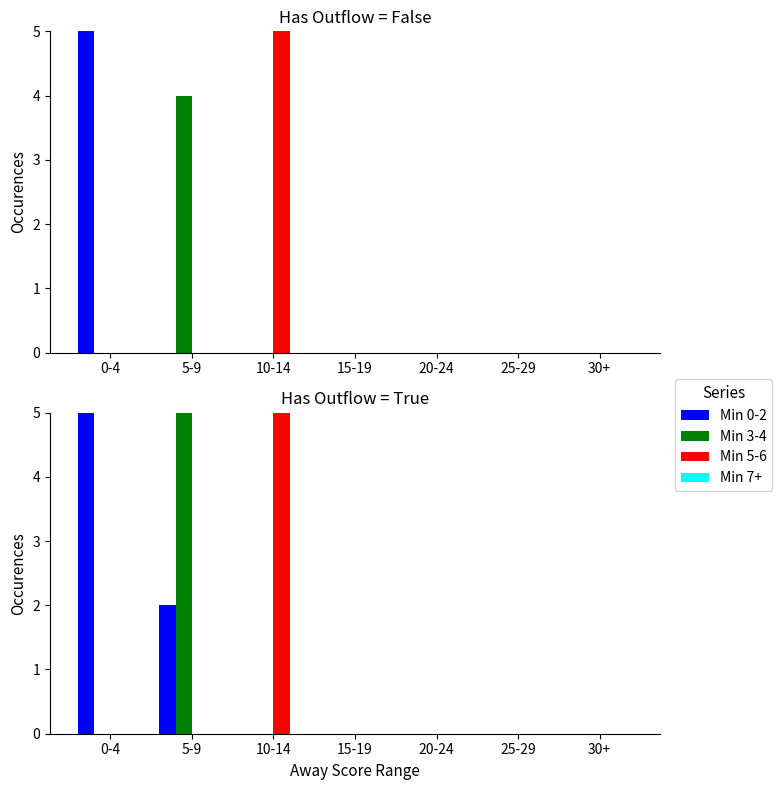

Which series has the largest total across all categories?

Min 0-2